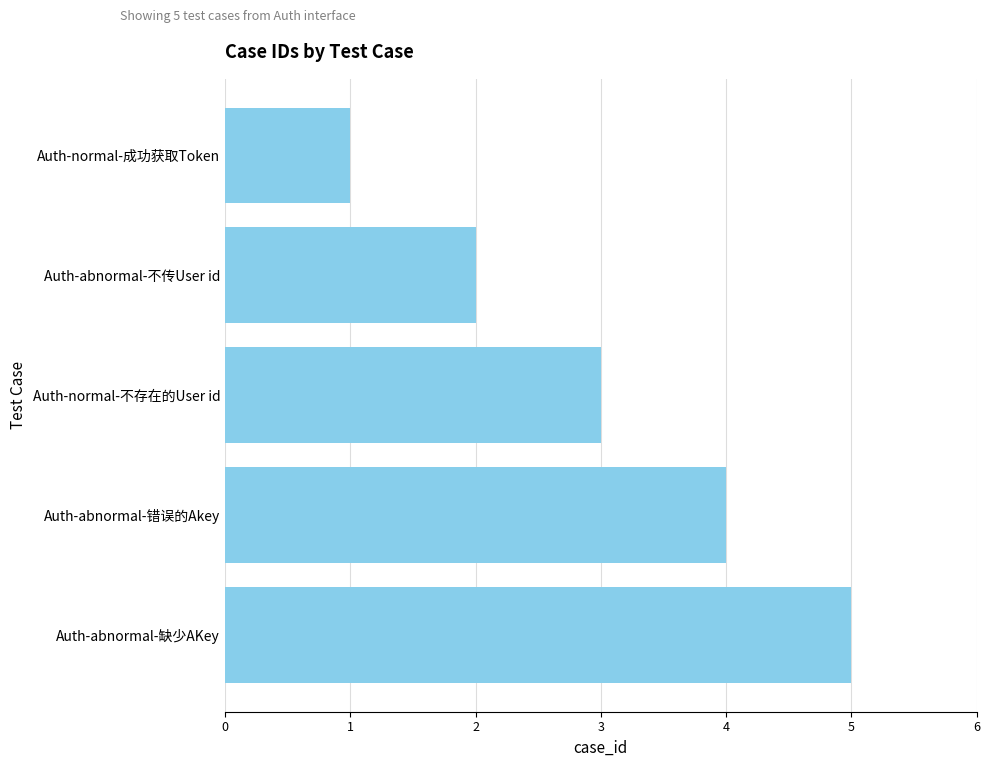

List the labels in order of value, smallest first.

Auth-normal-成功获取Token, Auth-abnormal-不传User id, Auth-normal-不存在的User id, Auth-abnormal-错误的Akey, Auth-abnormal-缺少AKey